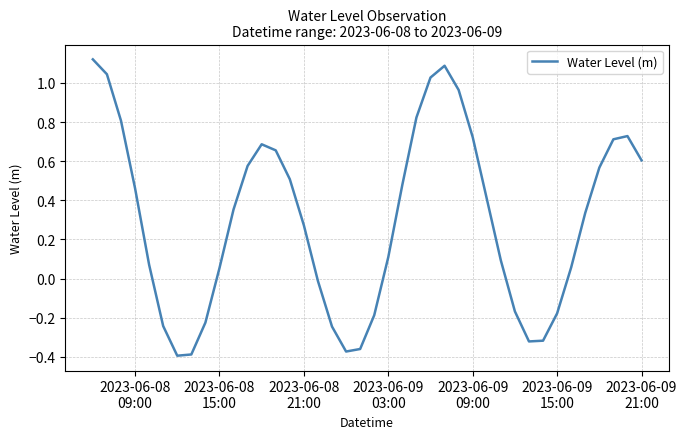

How many values are below zero?

13